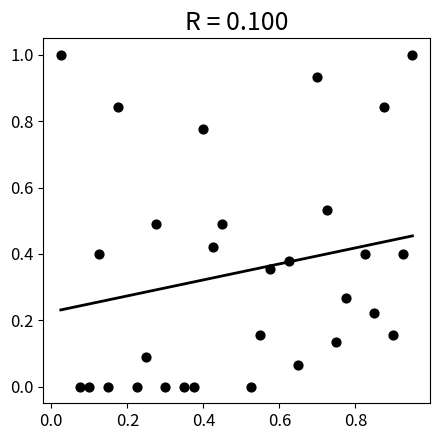

What is the range of Y values (max minus min)?

1.0